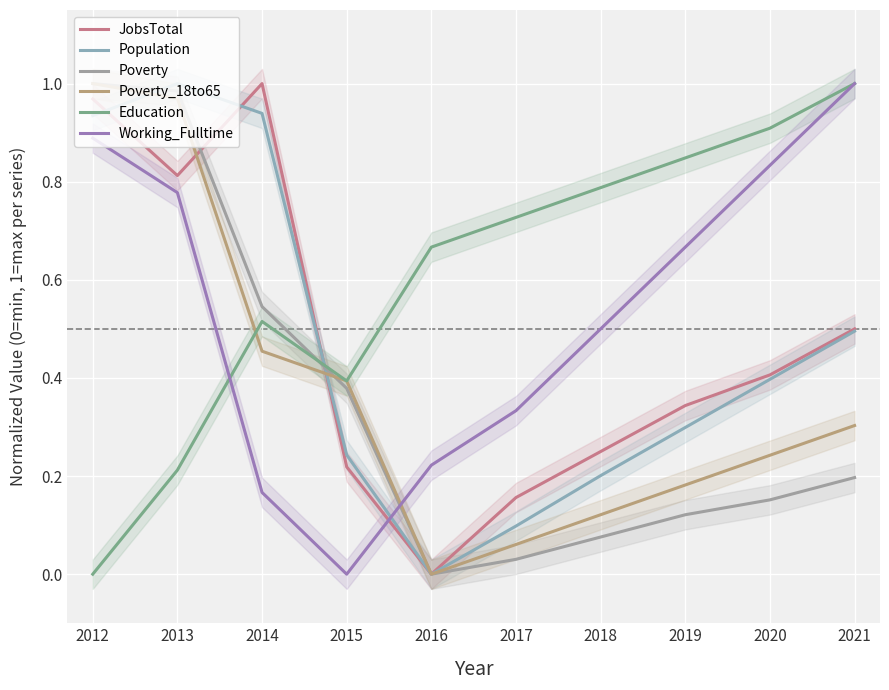

Between which two adjacent categories do Working_Fulltime and Poverty first intersect?

2015 and 2016